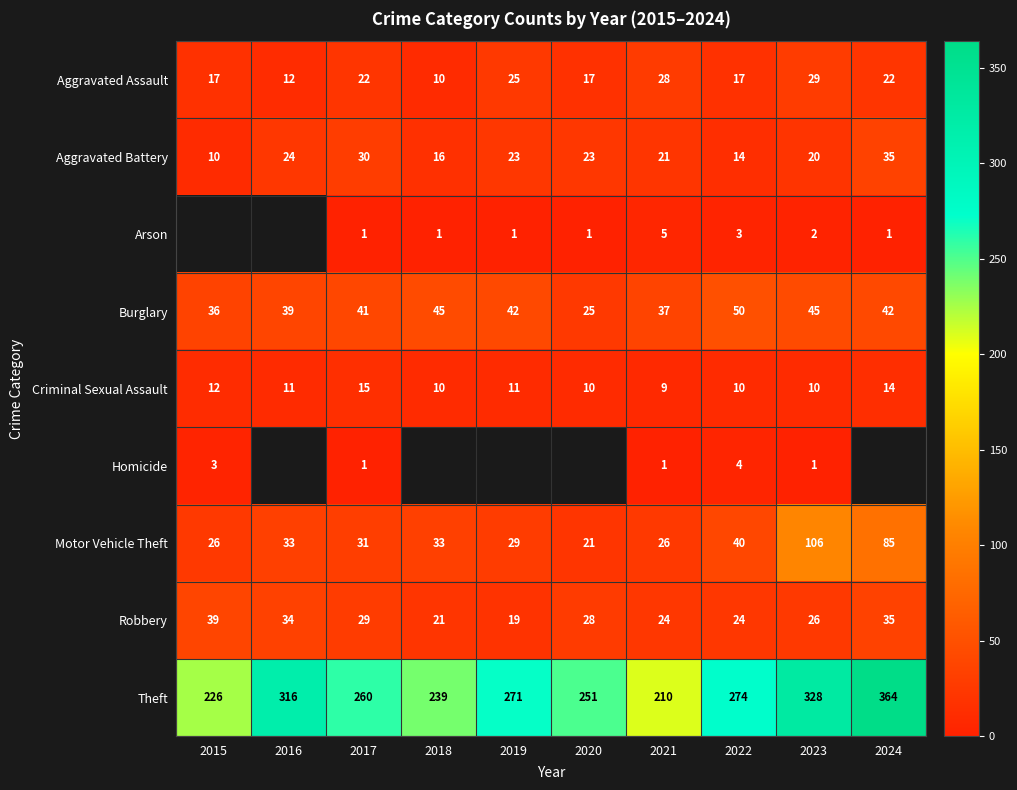

What is the difference between the maximum and minimum values in the Aggravated Assault series?

19